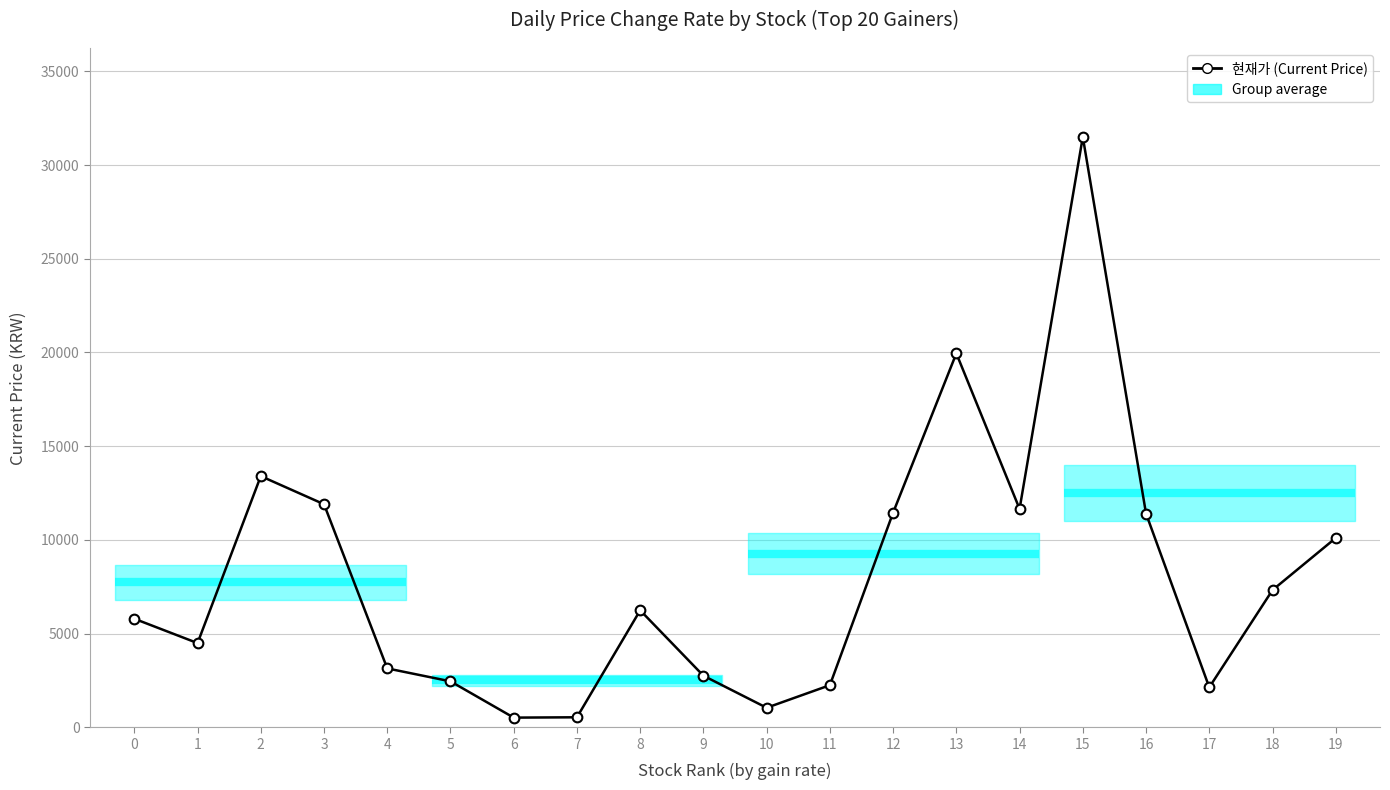

How many distinct data groups are displayed?

1